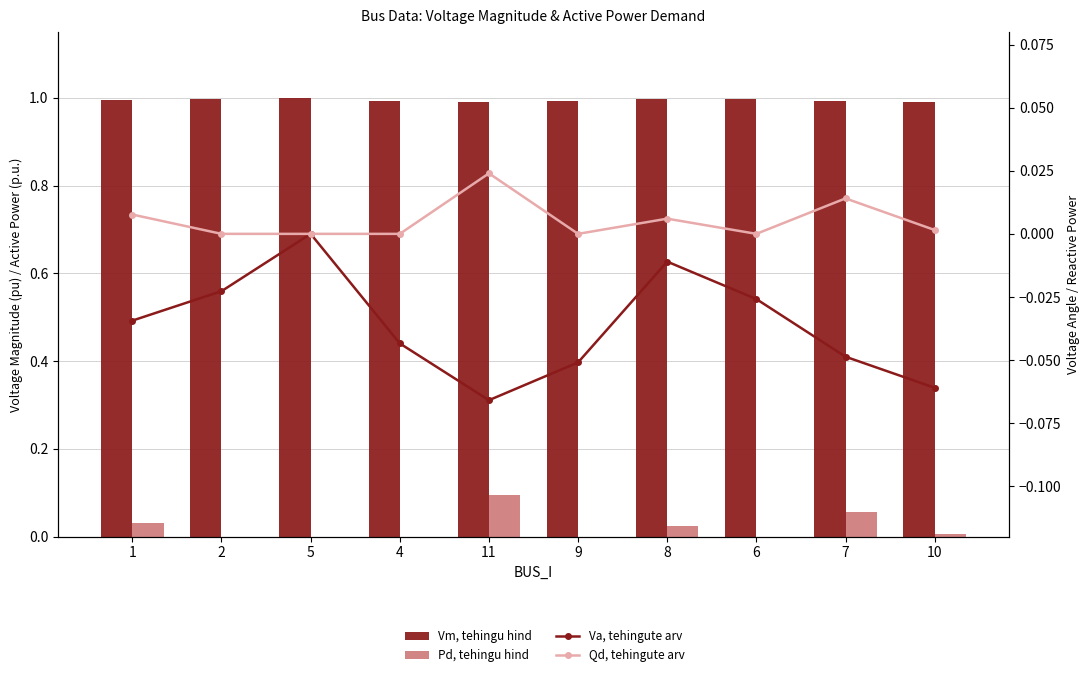

What is the minimum value shown in the chart?

-0.1